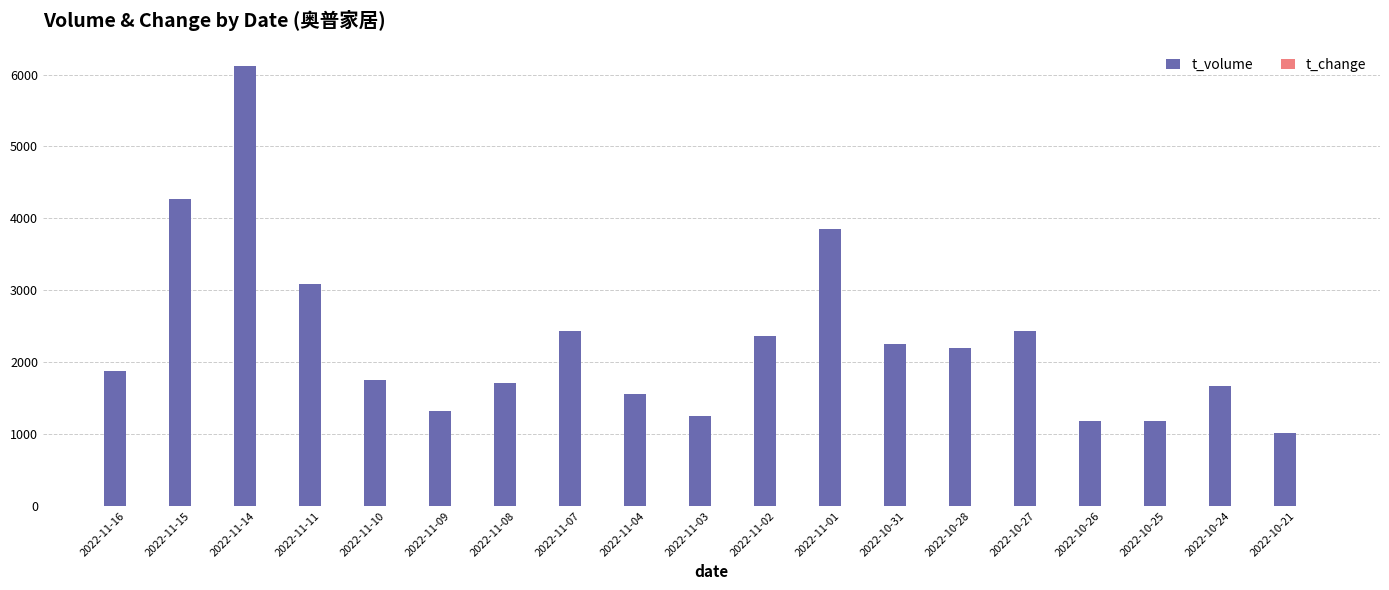

Between 2022-11-14 and 2022-11-03, which series saw the biggest shift?

t_volume